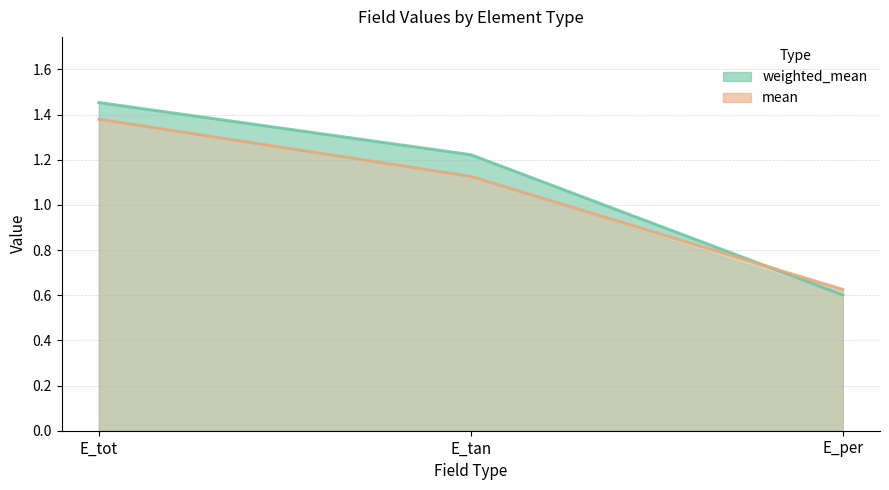

List the series in order of their overall mean, highest first.

weighted_mean, mean